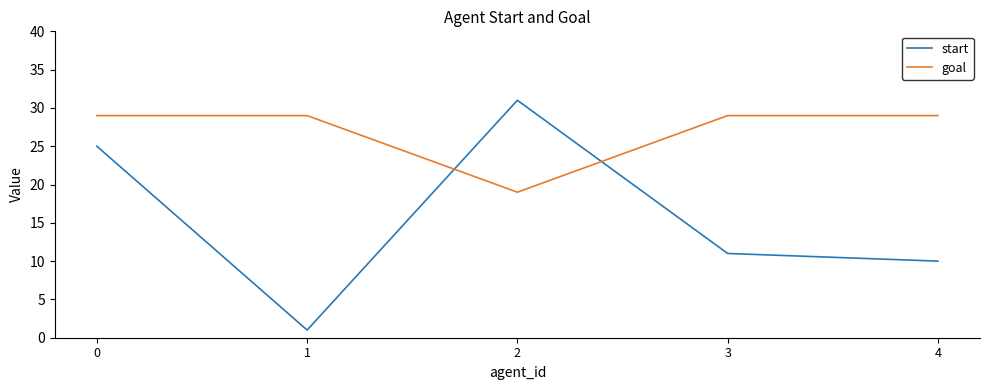

Which series has the largest total across all categories?

goal